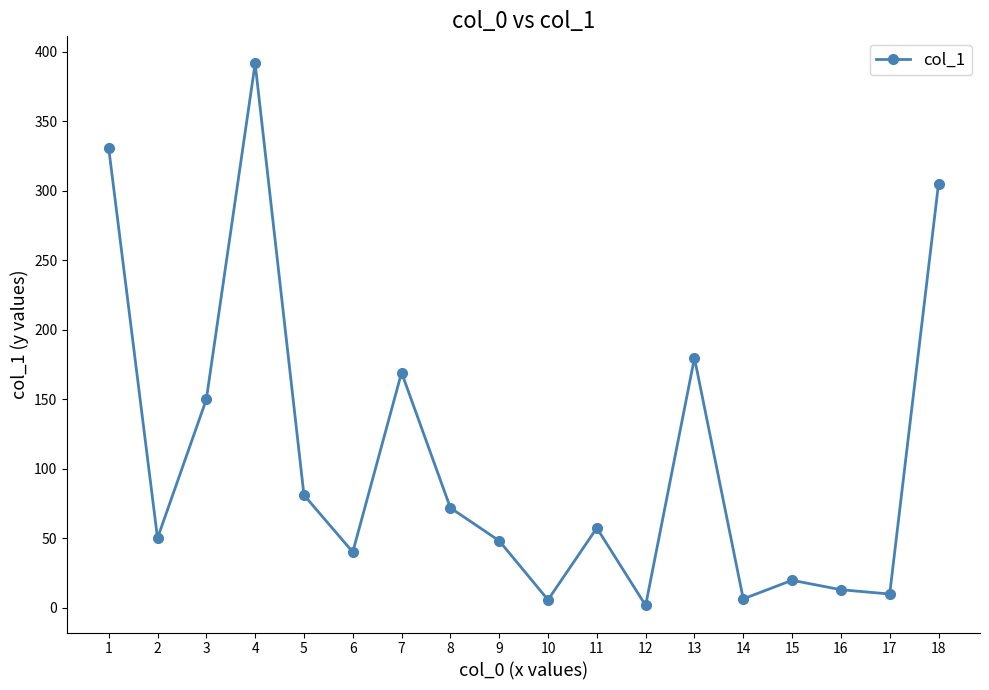

At which category does the data reach its first local peak?

4